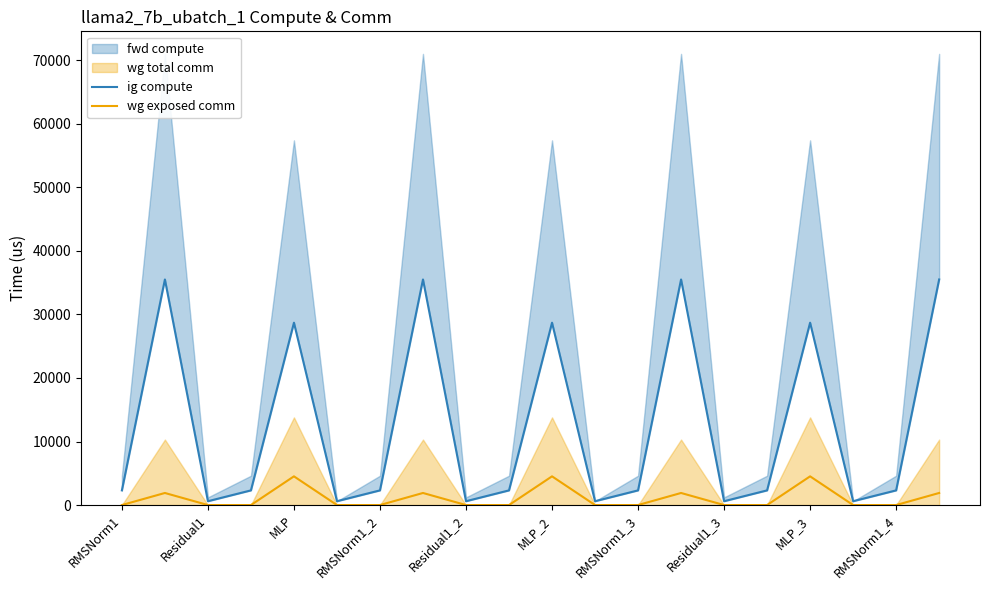

True or false: ig compute has a value of 1367.5 at 15.

False